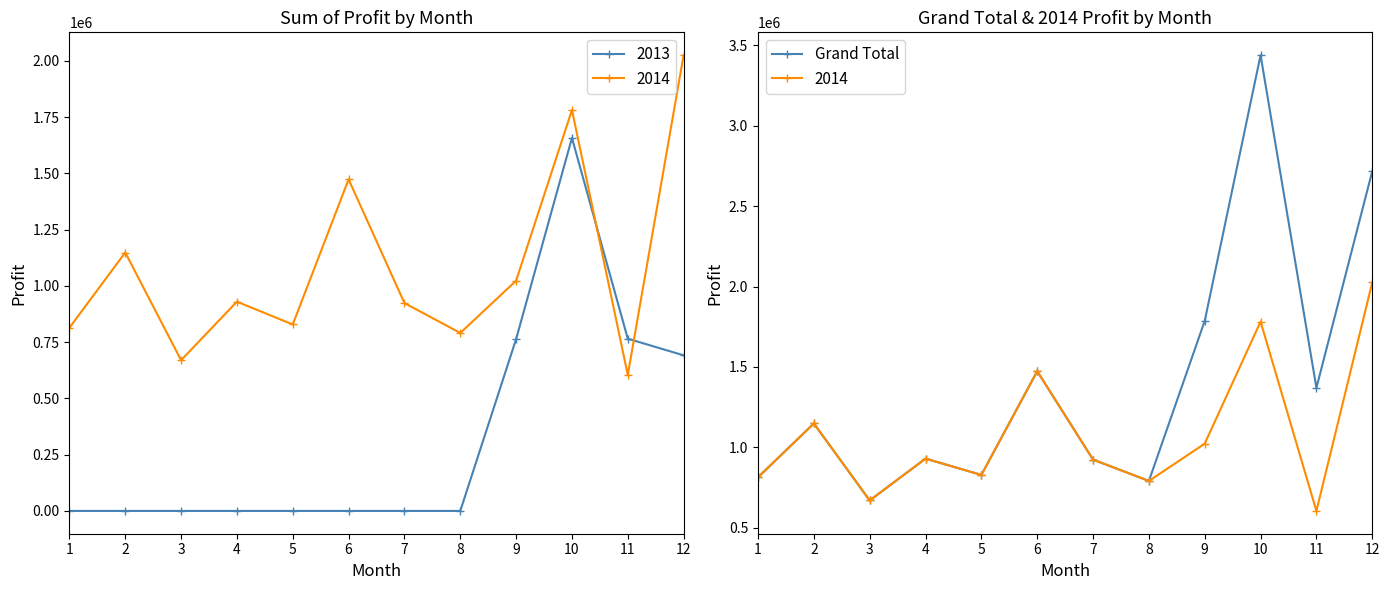

What is the value of the 4th point from the left?

929984.6